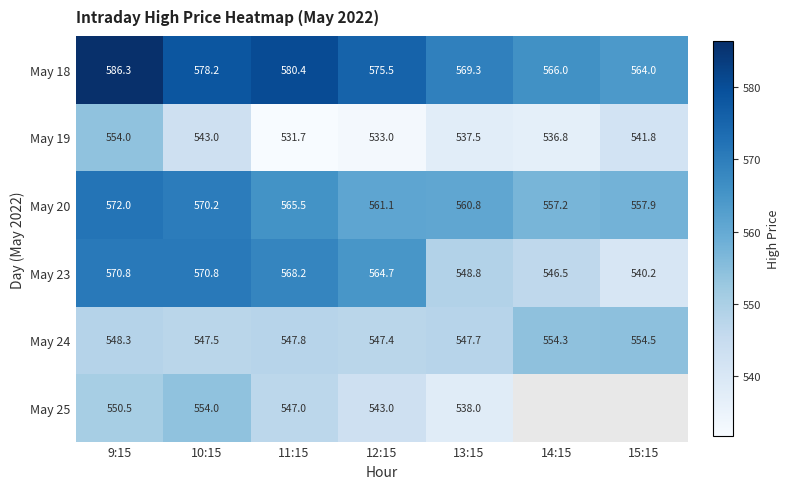

Between 11:15 and 13:15, which series saw the biggest shift?

May 23